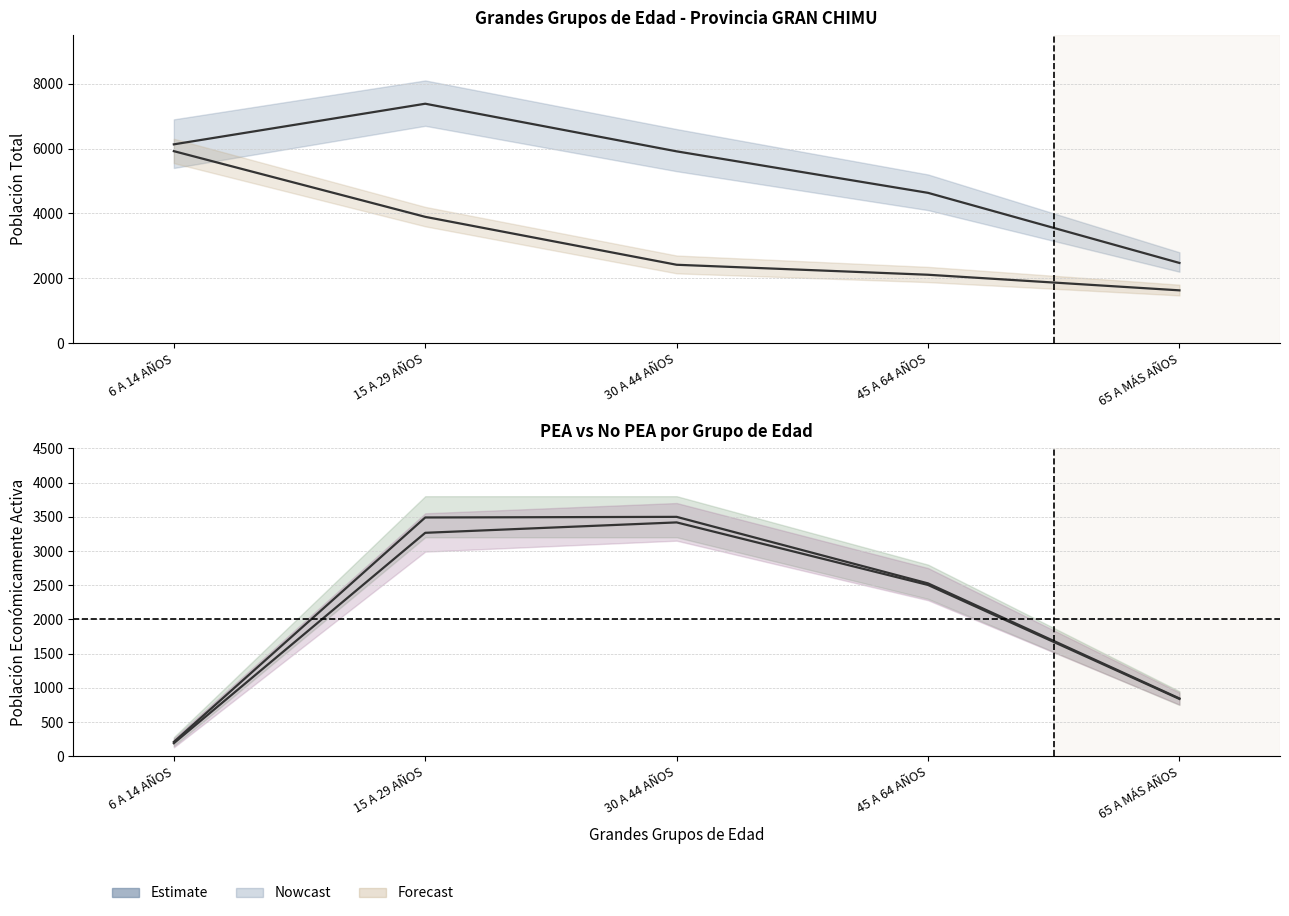

At how many categories does at least one series exceed 6230?

1